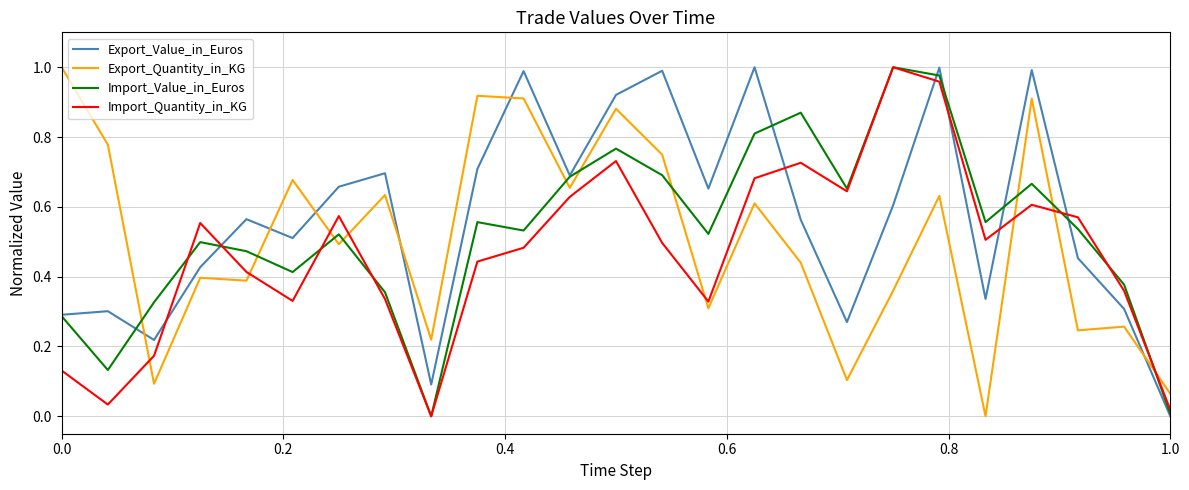

Which series ends up on top after the final intersection of Export_Quantity_in_KG and Import_Quantity_in_KG?

Export_Quantity_in_KG